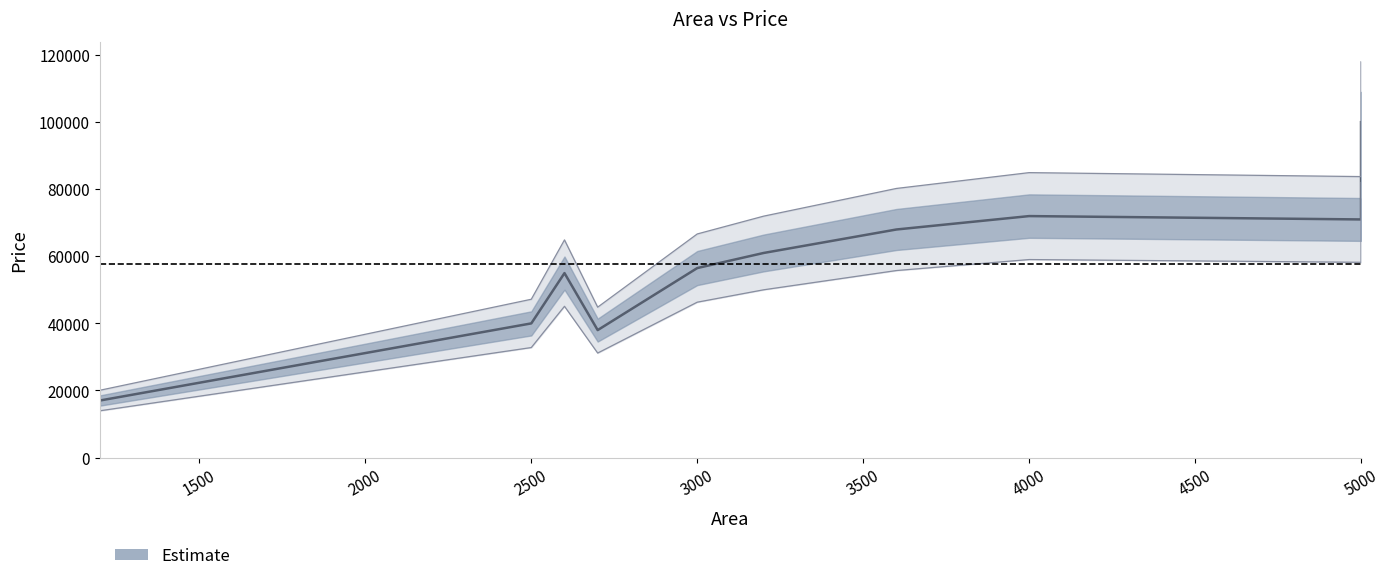

What is the difference between the second highest and minimum values?

55000